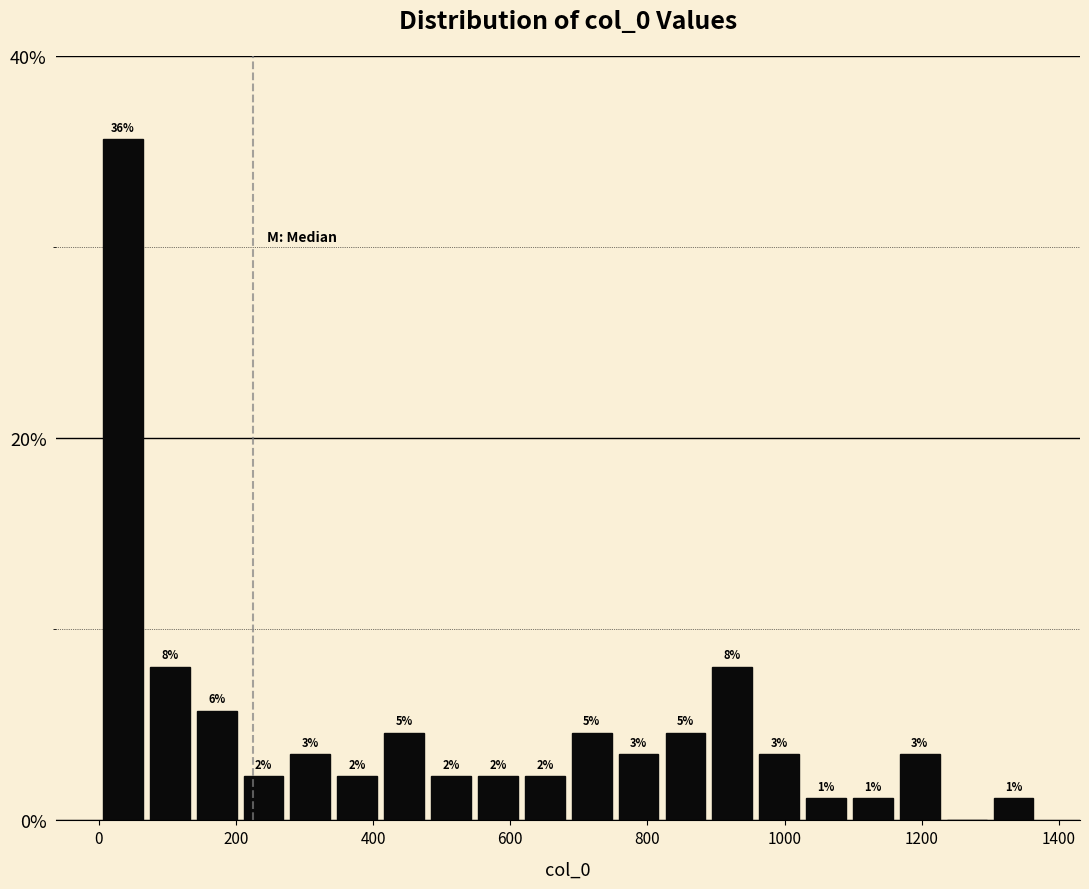

Around what value on the x-axis is the tallest bar? Give the approximate position of its centre, as read against the axis.

40